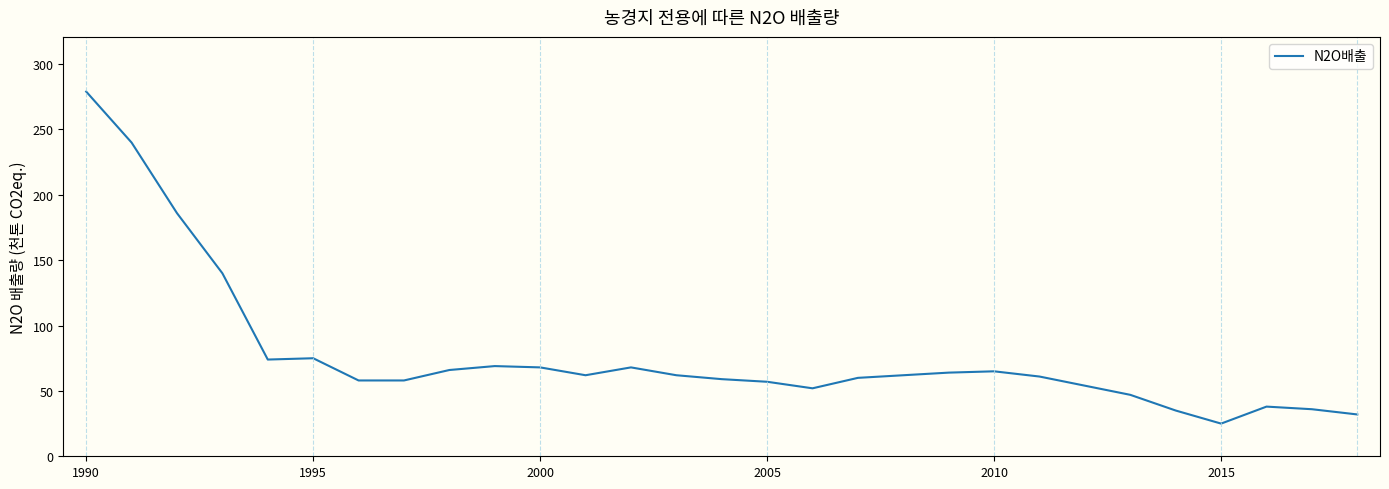

Does the chart have visible grid lines?

No